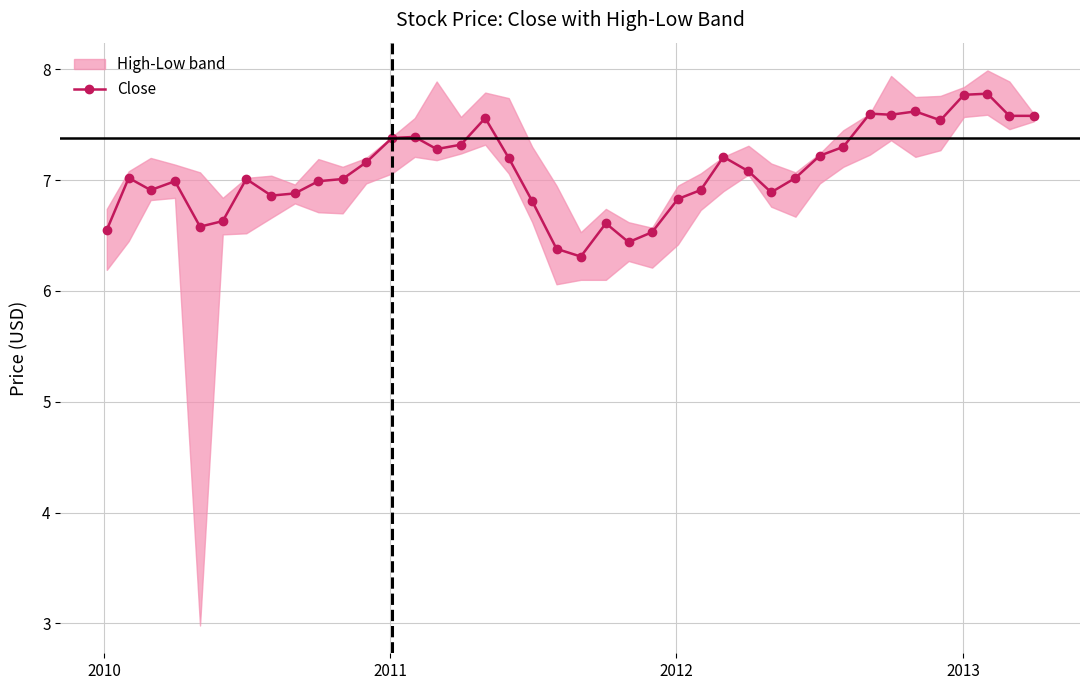

What is the value of the Close point at the 37th from the left?

7.8